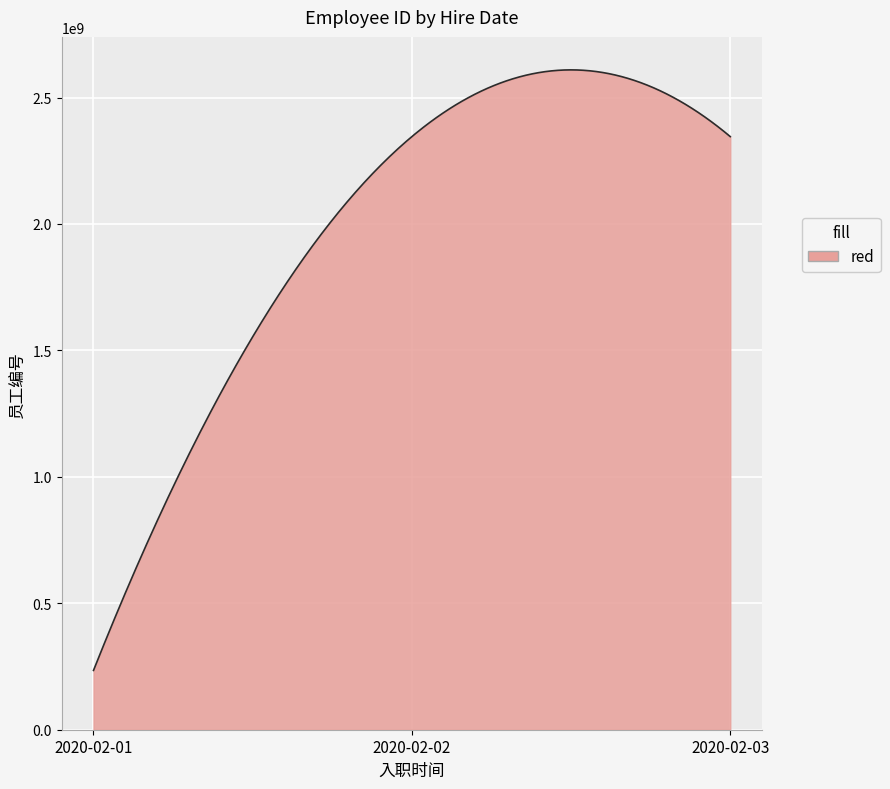

Reading right to left, list all the values displayed in this chart.

2345512334	2345523455	234551234